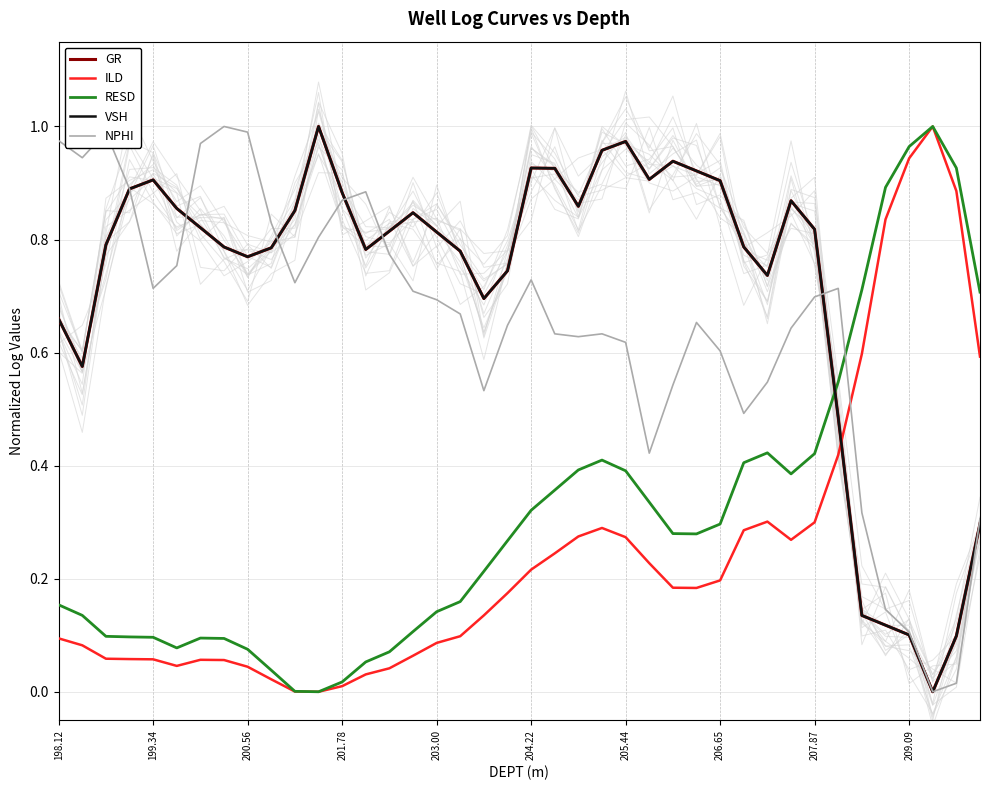

What are all the series names shown in the legend?

GR, ILD, RESD, VSH, NPHI